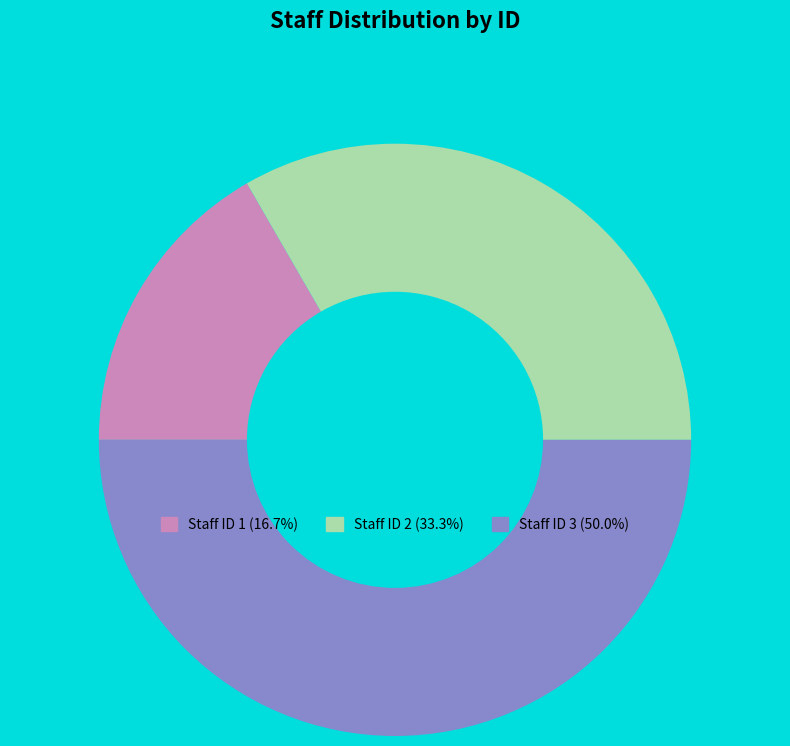

Does Staff ID 2 (33.3%) account for over 50% of the chart?

No